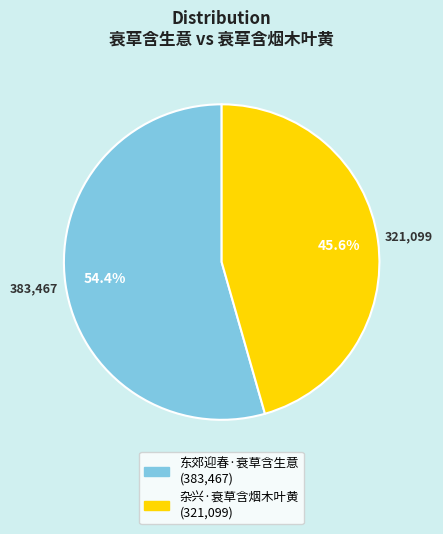

What percentage is NOT represented by 东郊迎春·衰草含生意?

45.6%